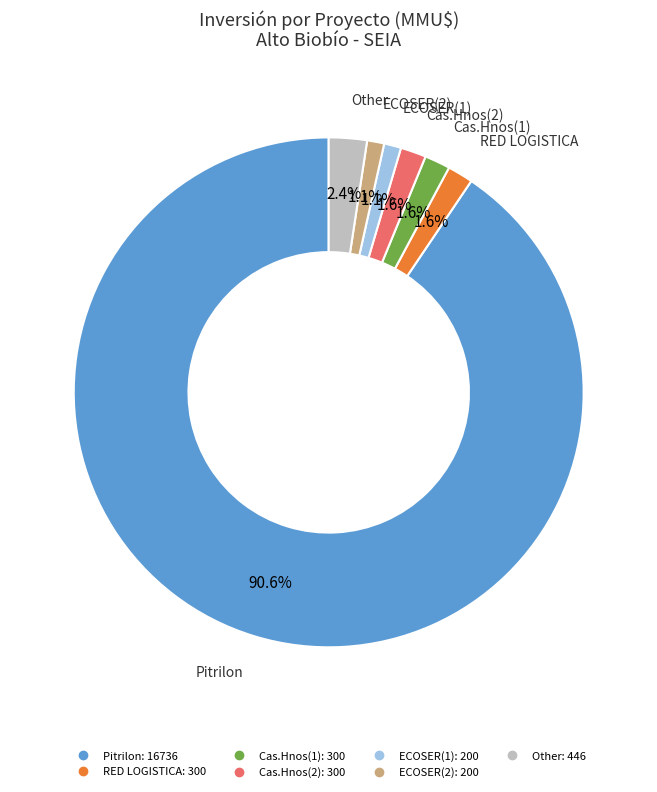

Is there any slice that represents more than half of the pie?

Yes